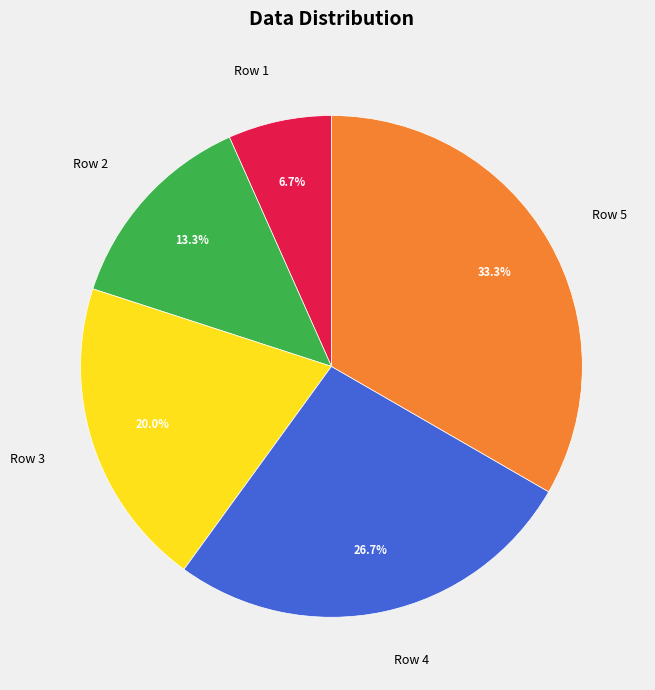

Rank the categories by value from lowest to highest.

Row 1, Row 2, Row 3, Row 4, Row 5